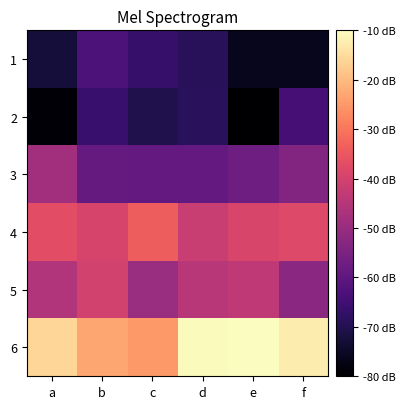

List the series in order of their peak value, highest first.

6, 4, 5, 3, 1, 2